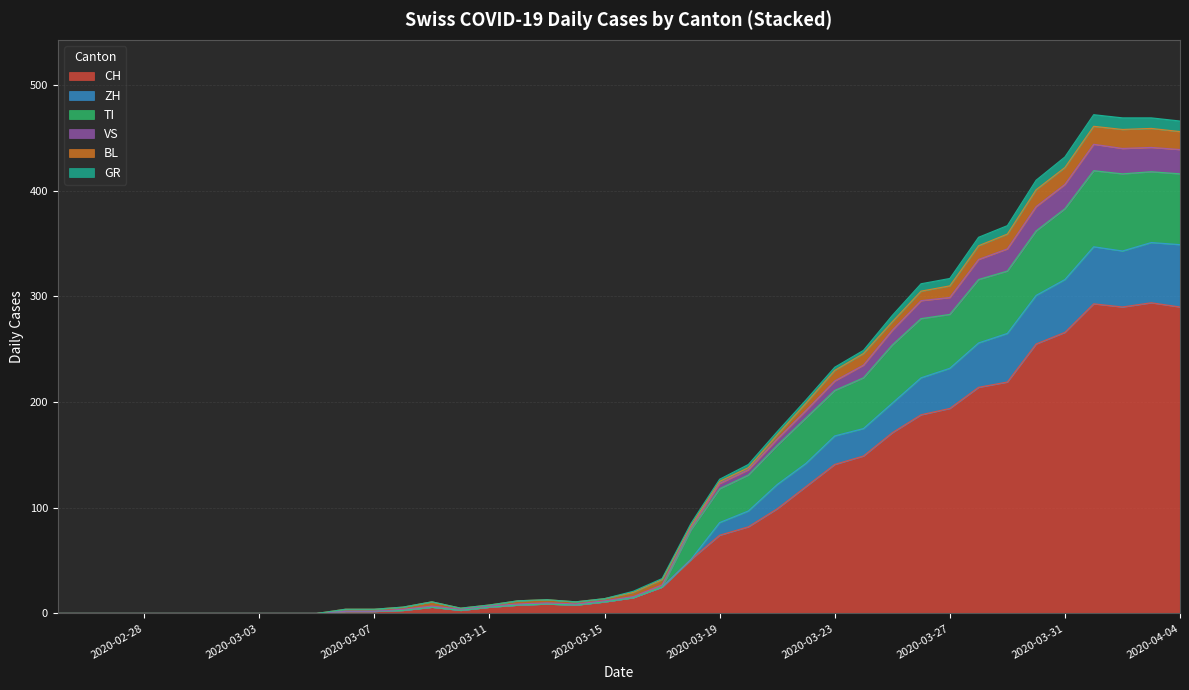

What is the maximum value for CH?

294